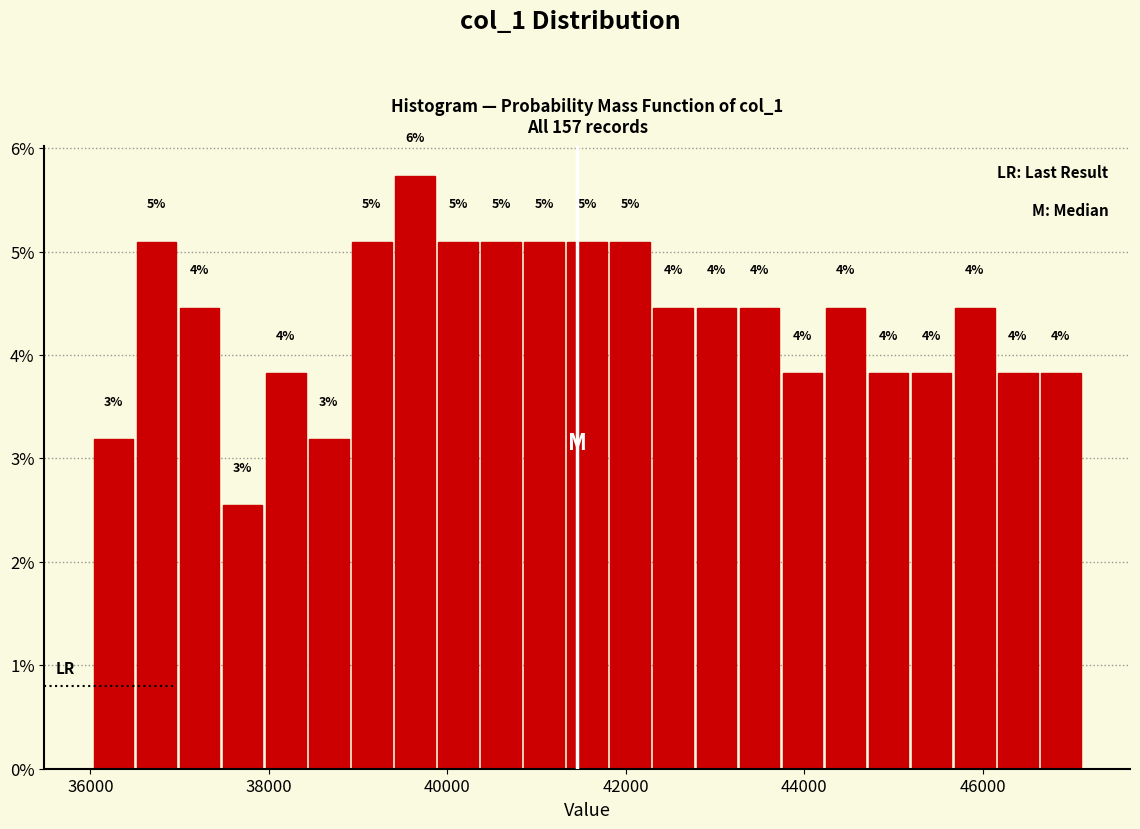

Around what value on the x-axis is the tallest bar? Give the approximate position of its centre, as read against the axis.

39600